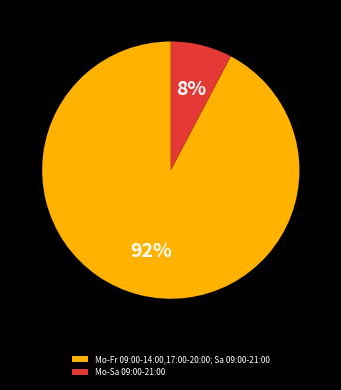

The Mo-Sa 09:00-21:00 slice represents 1% of the pie. True or false?

False